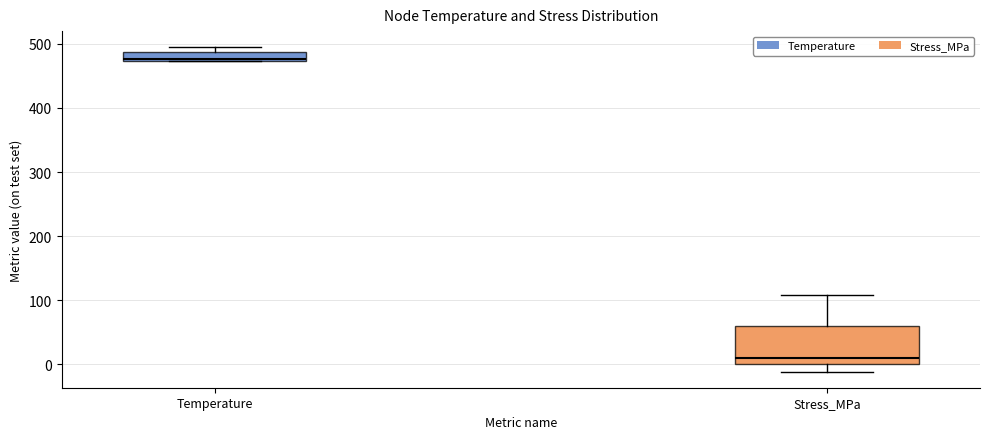

Which box is the tallest, from its lower edge to its upper edge?

Stress_MPa